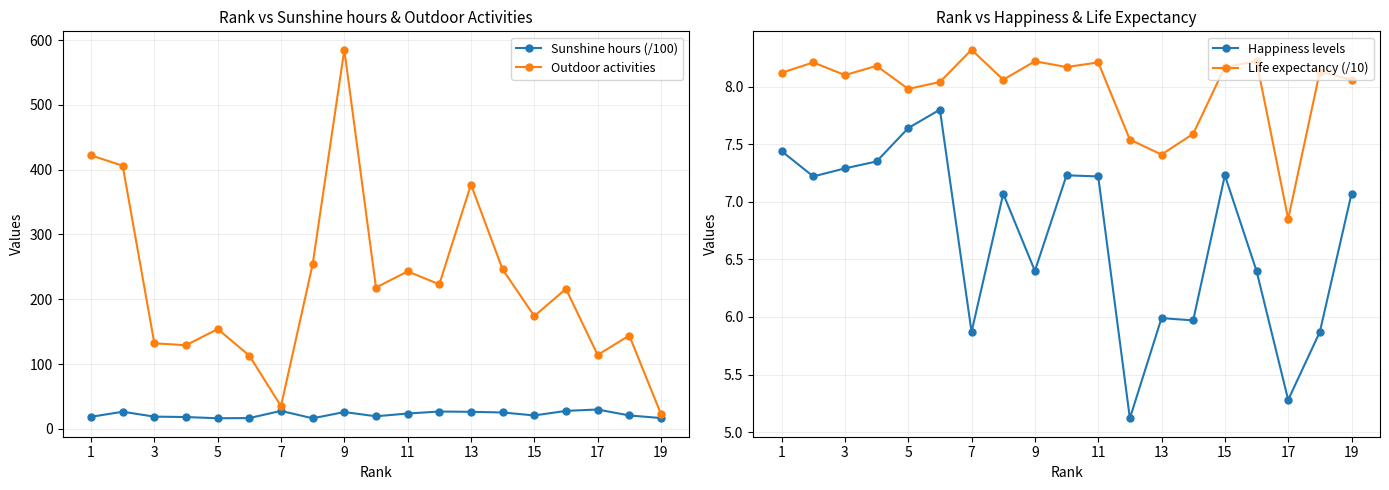

At how many categories does at least one series exceed 315?

4